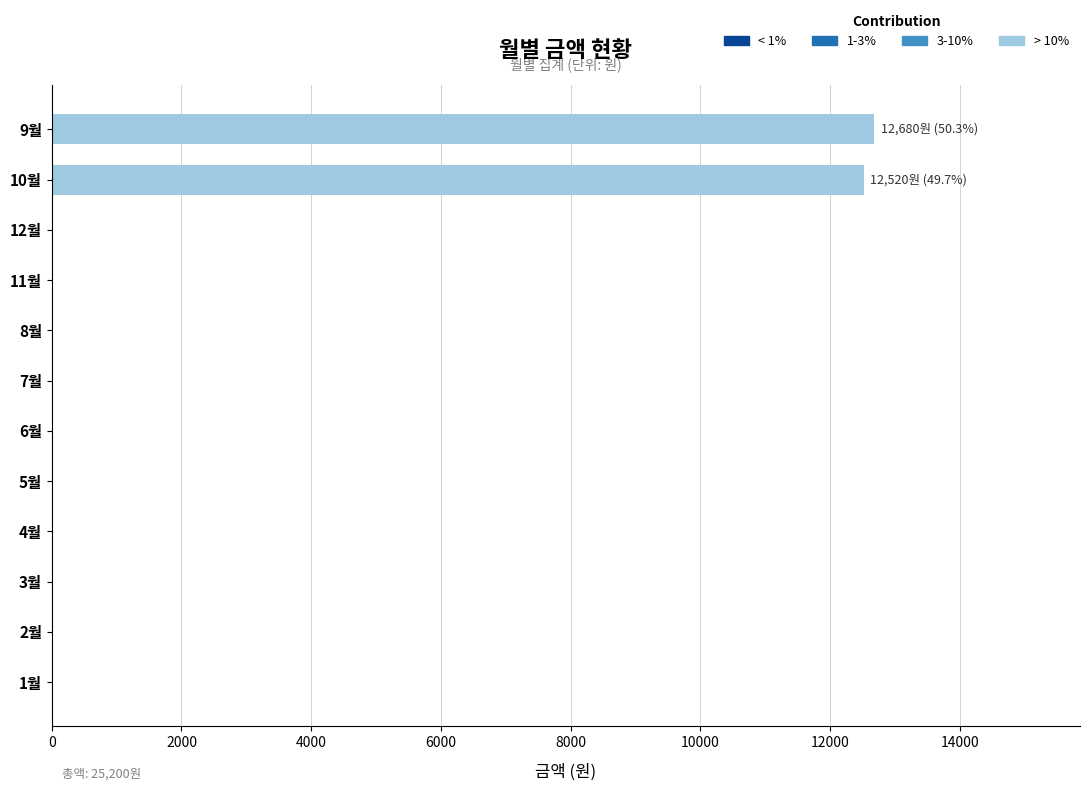

Reading bottom to top, transcribe all the data shown in this chart.

1월=0	2월=0	3월=0	4월=0	5월=0	6월=0	7월=0	8월=0	11월=0	12월=0	10월=12520	9월=12680